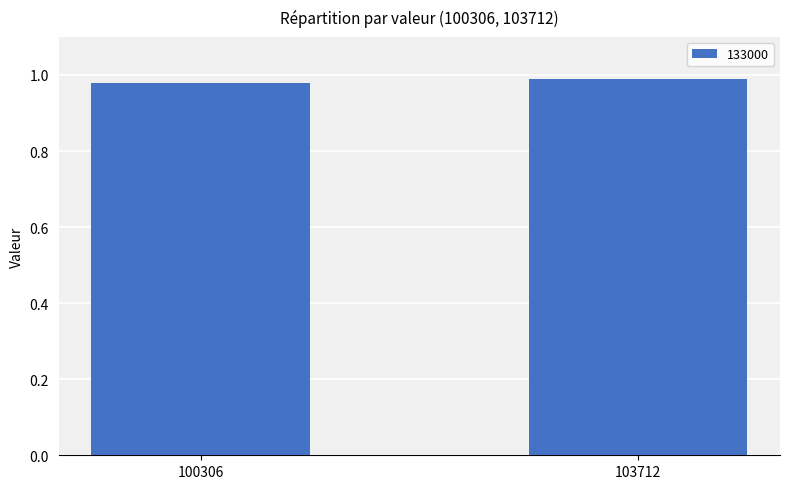

How many bars are there in total?

2